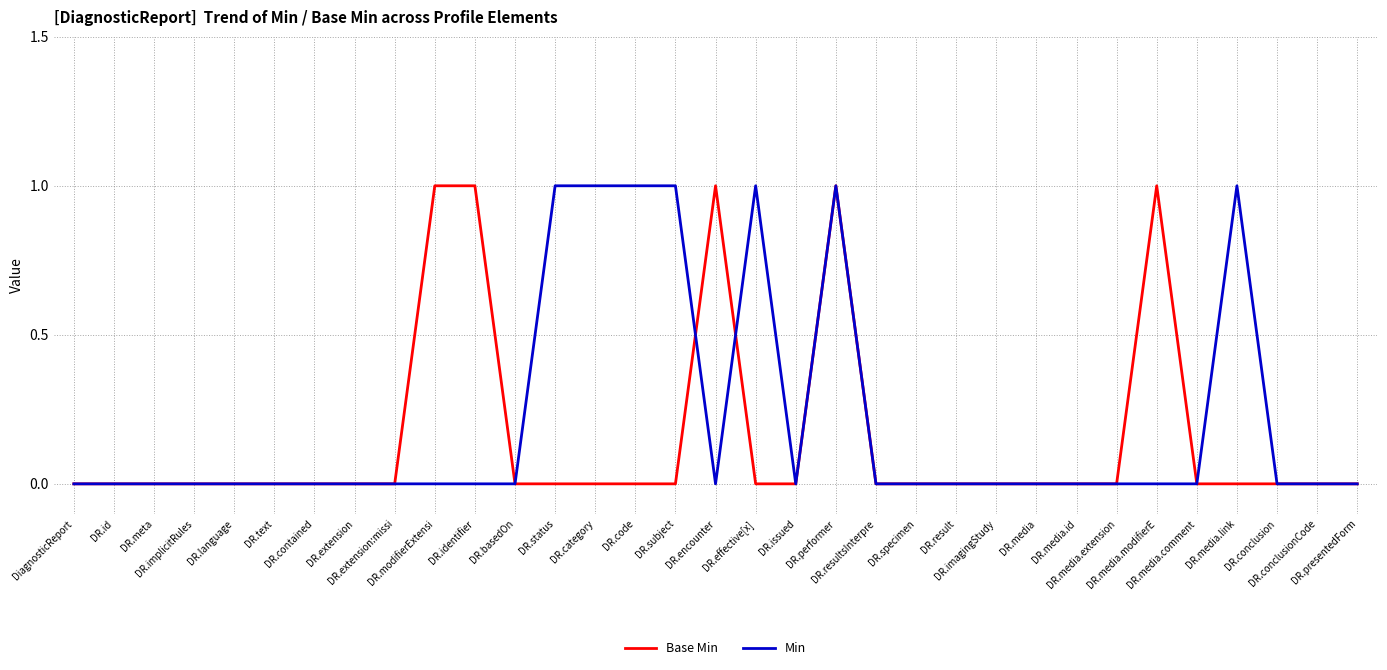

At which category does Min reach its first local valley?

DR.encounter